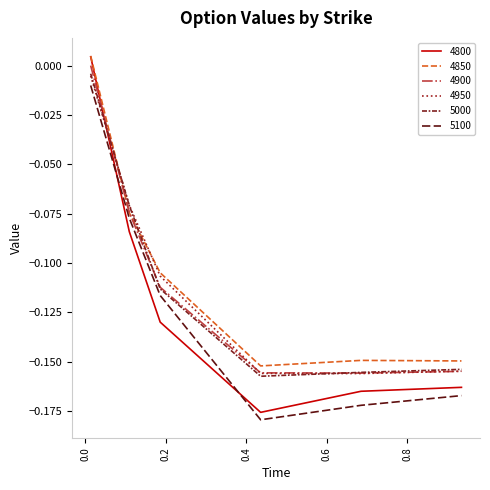

How many lines are shown in the chart?

6